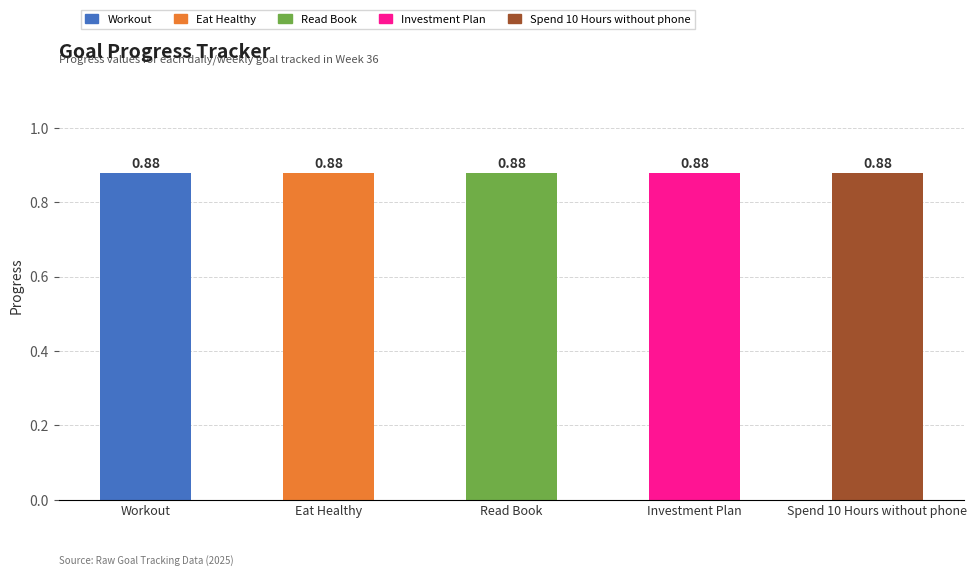

Reading left to right, transcribe all the data shown in this chart.

Progress: Workout=0.9	Eat Healthy=0.9	Read Book=0.9	Investment Plan=0.9	Spend 10 Hours without phone=0.9
Week: Workout=36.0	Eat Healthy=36.0	Read Book=36.0	Investment Plan=36.0	Spend 10 Hours without phone=36.0